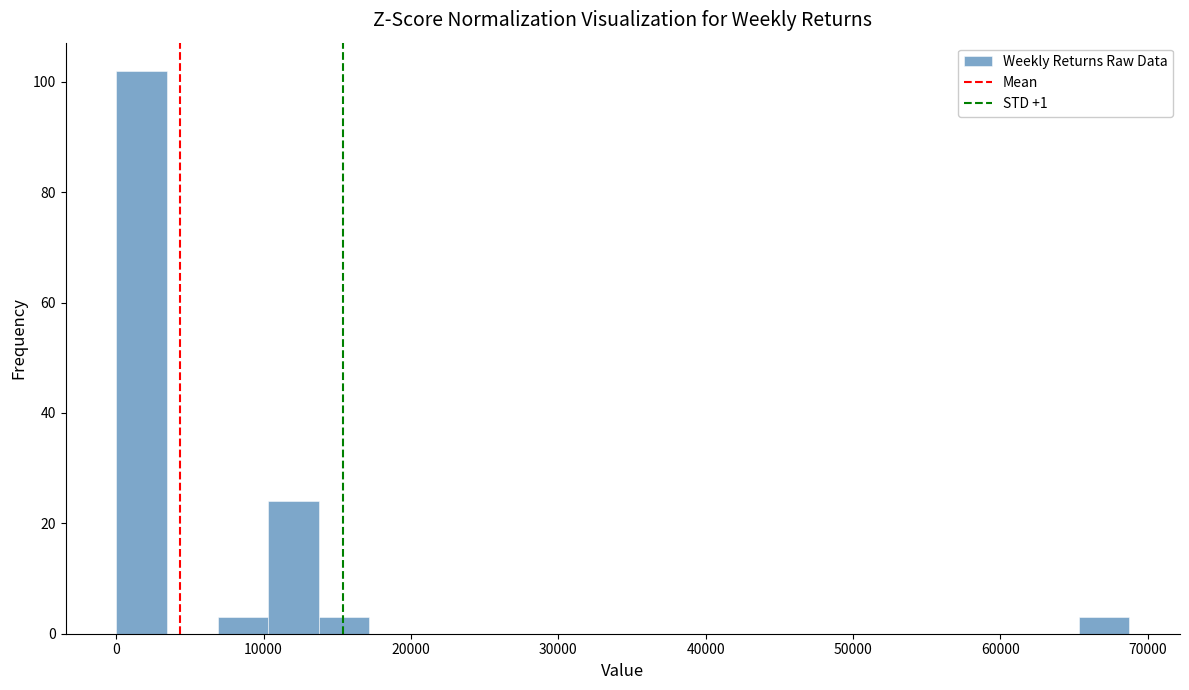

Around what value on the x-axis is the tallest bar? Give the approximate position of its centre, as read against the axis.

2000